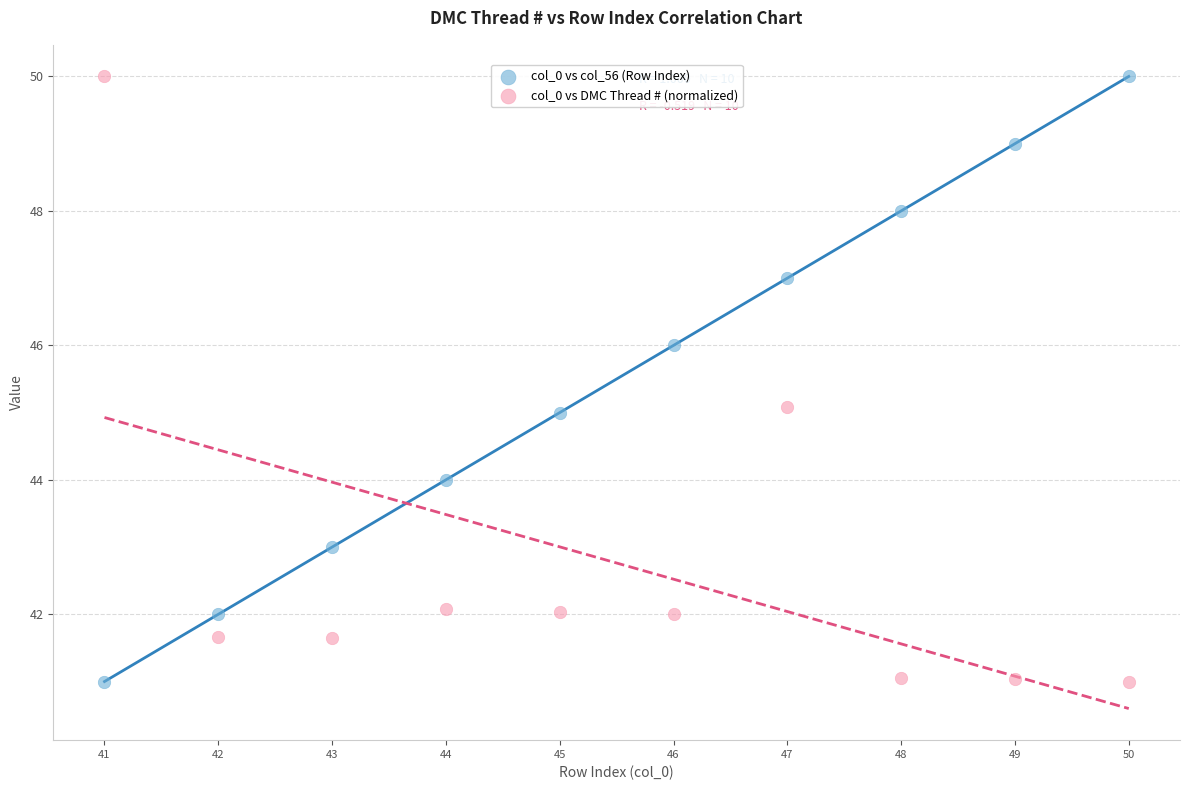

What is the X range (max minus min) for the scatter plot?

9.0